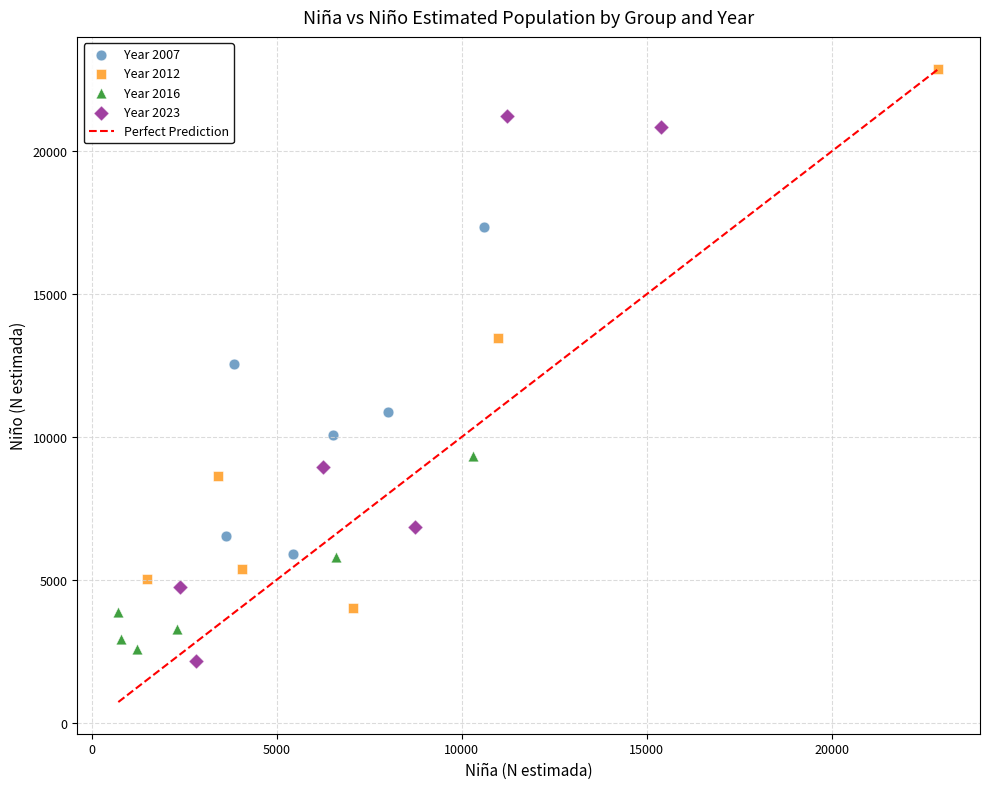

Which series contains the highest Y value?

Year 2012